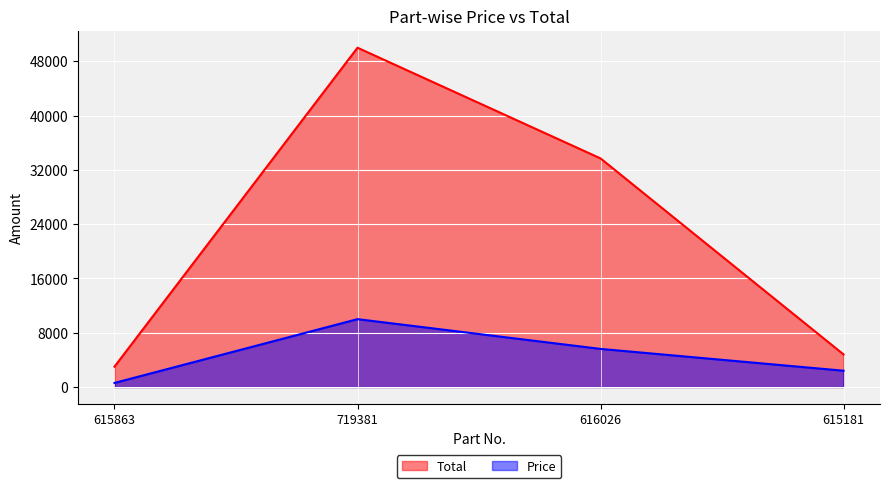

What is the average value of the Price series?

4653